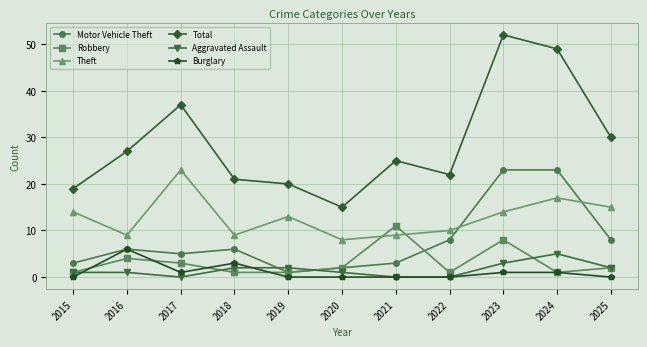

How many data points in Theft are less than 13?

5